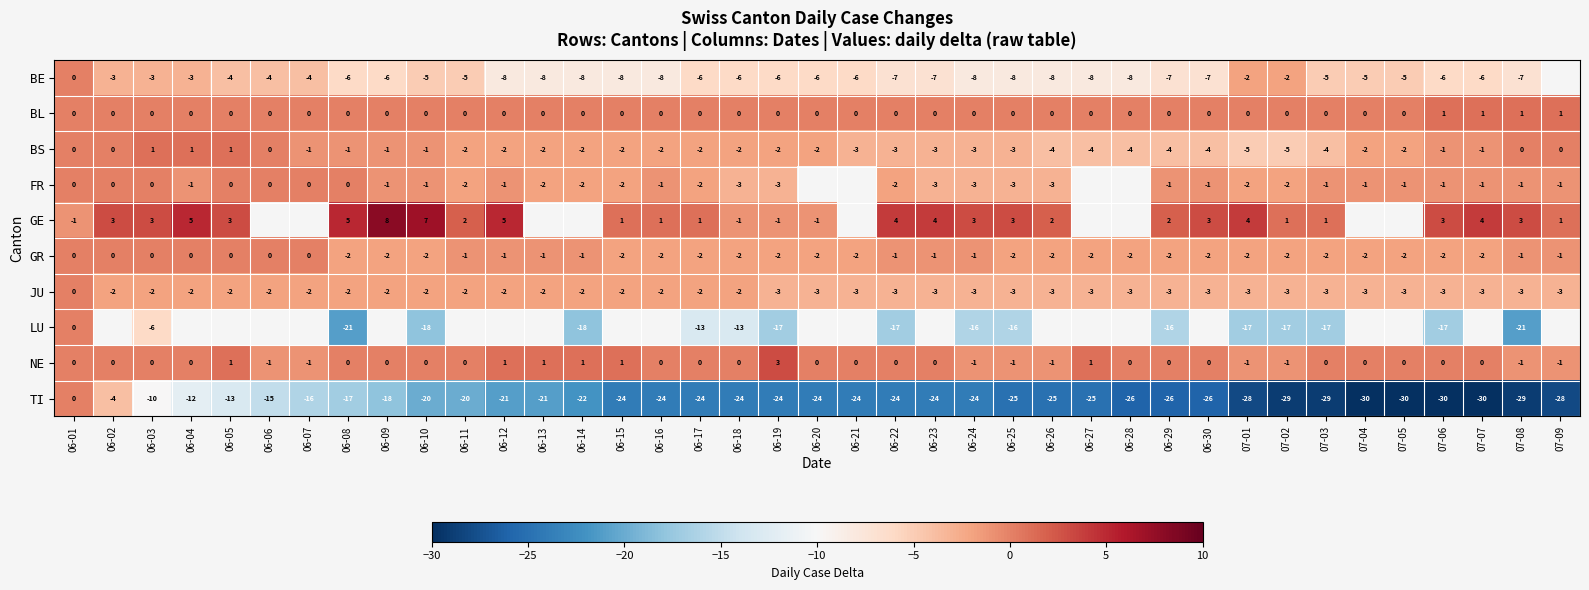

At how many categories does at least one series exceed -2?

39